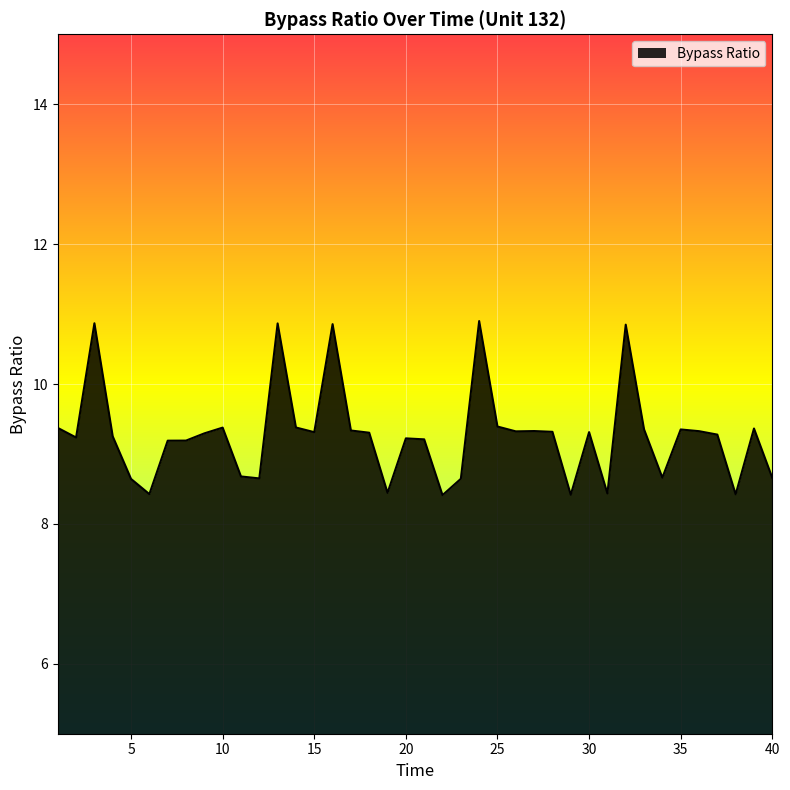

What is the average value?

9.3